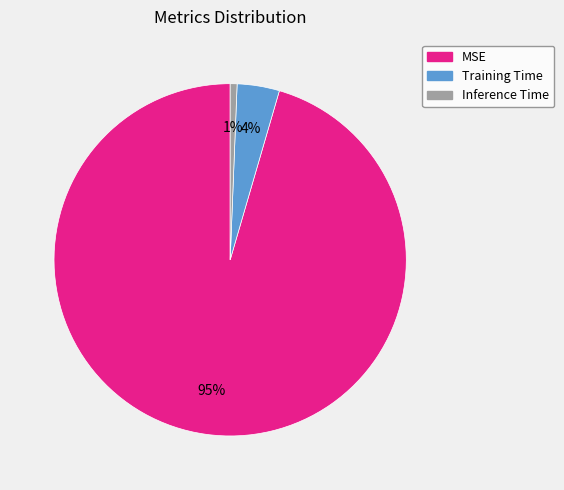

To the nearest percent, what portion does Inference Time represent?

1%